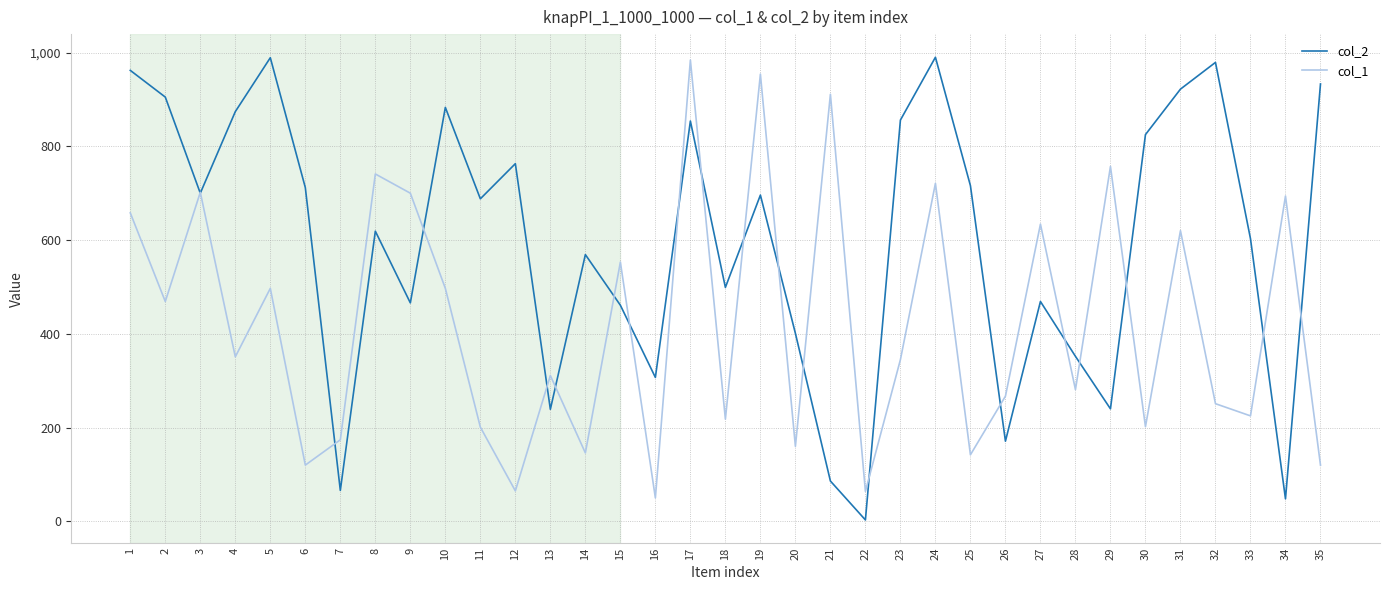

Is the value of col_1 at 5 greater than the value of col_2 at 8?

No